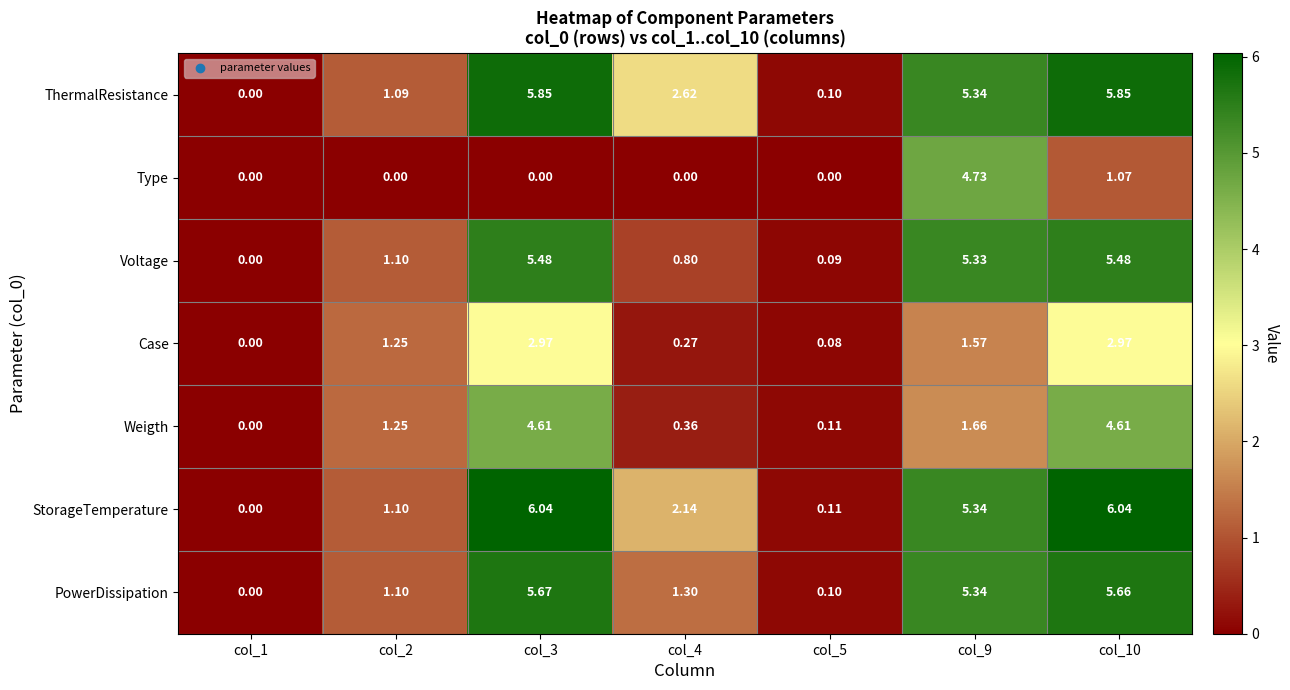

Is the value of Case at col_4 greater than the value of ThermalResistance at col_9?

No